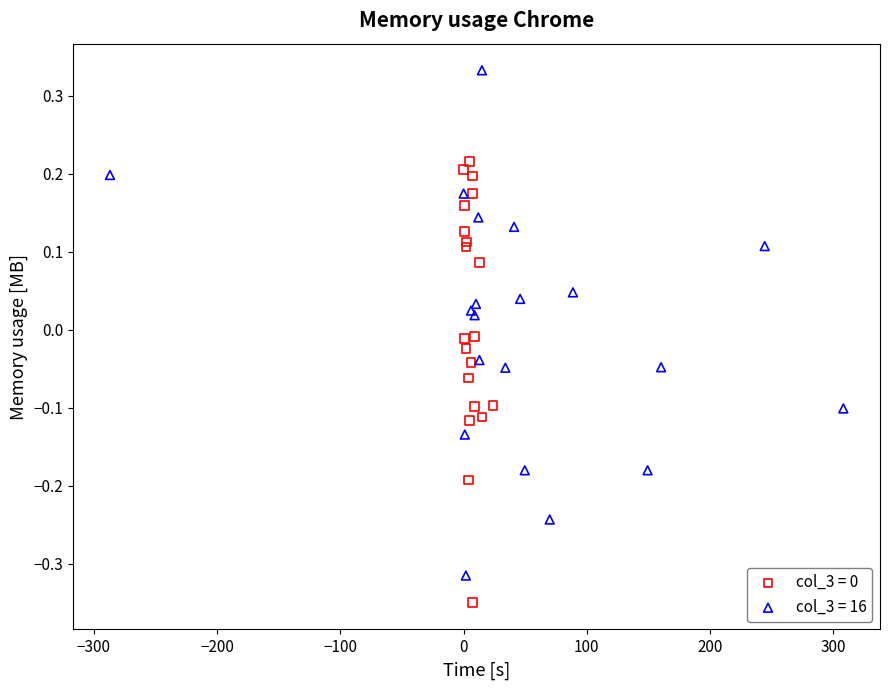

Which series has the largest Y range (max minus min)?

col_3 = 16